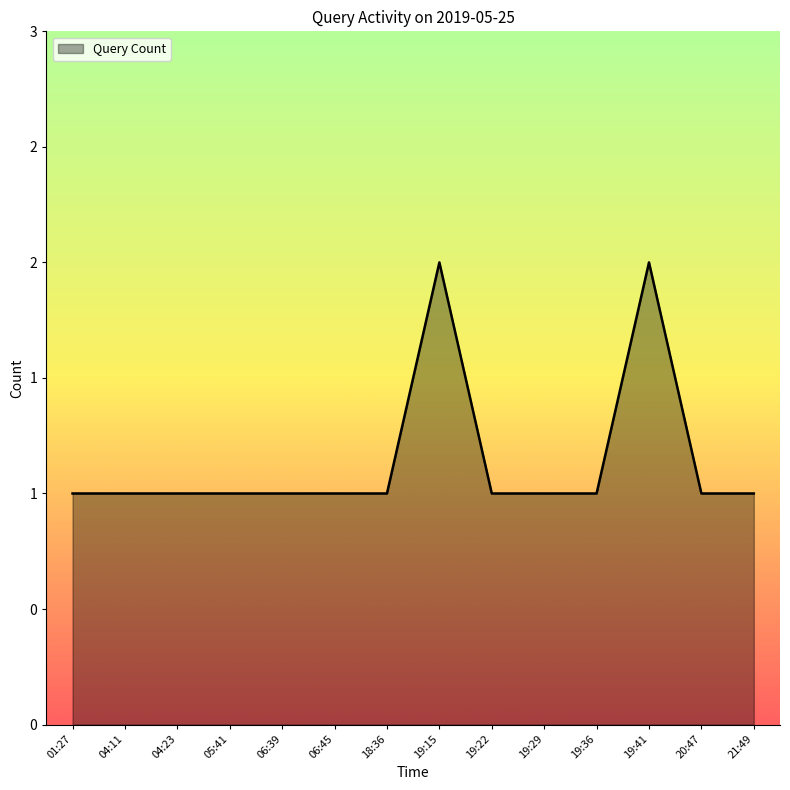

What is the sum of all values?

16